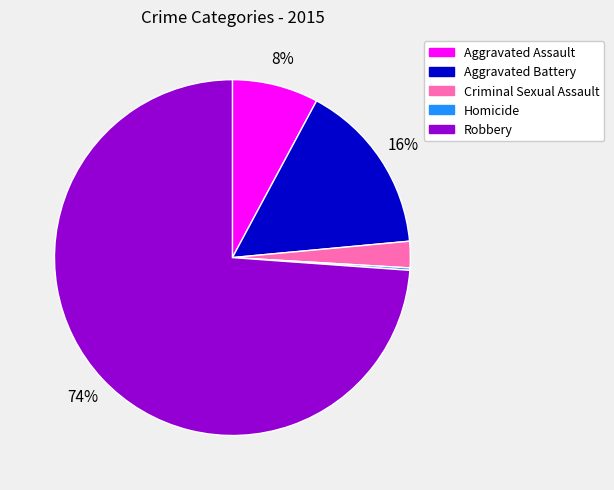

Is the sum of Robbery and Aggravated Assault greater than half?

Yes